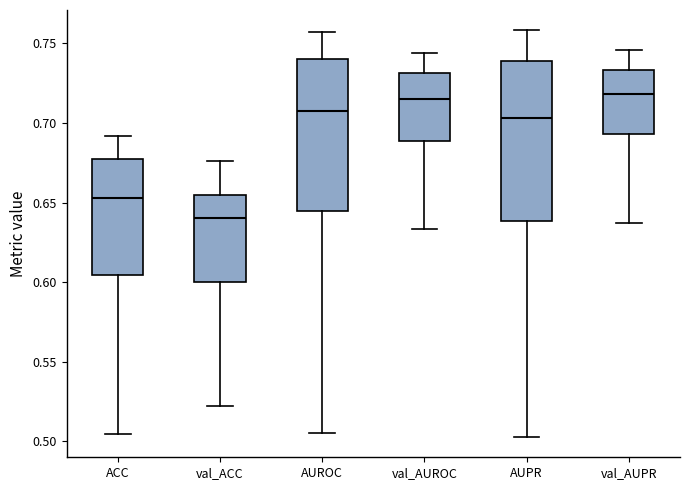

Where is the upper edge of the box for ACC on the y-axis? The values are not printed on the chart, so give them approximately, as read against the axis.

0.680